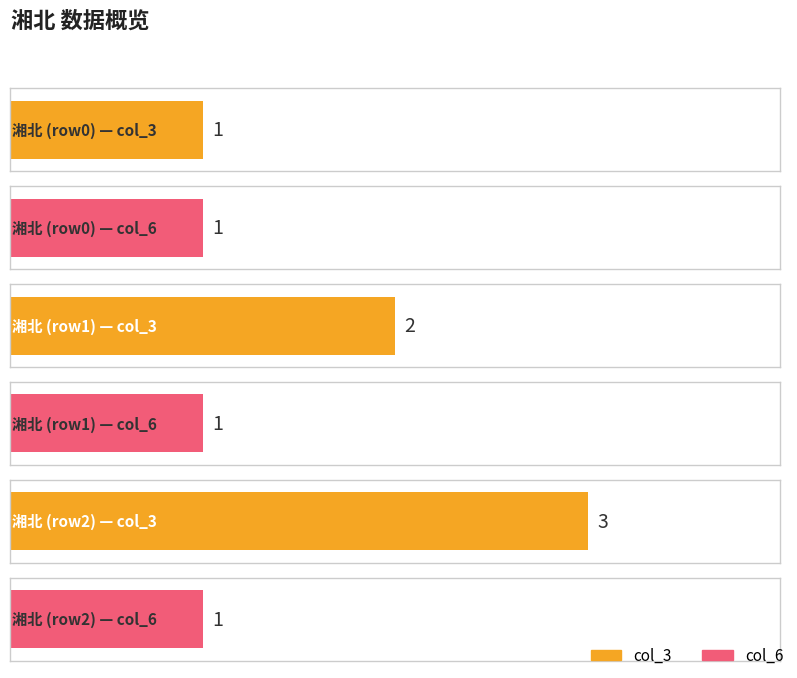

At which category does the chart reach its minimum across all series?

湘北